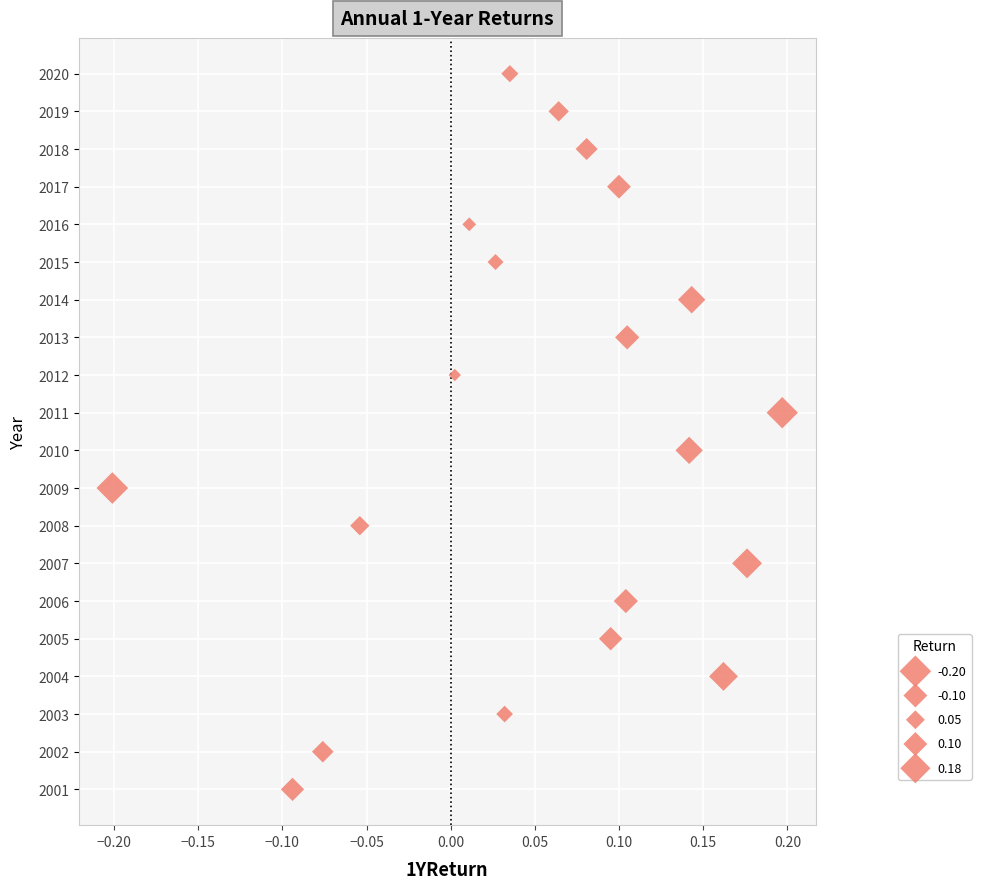

What is the range of Y values (max minus min)?

19